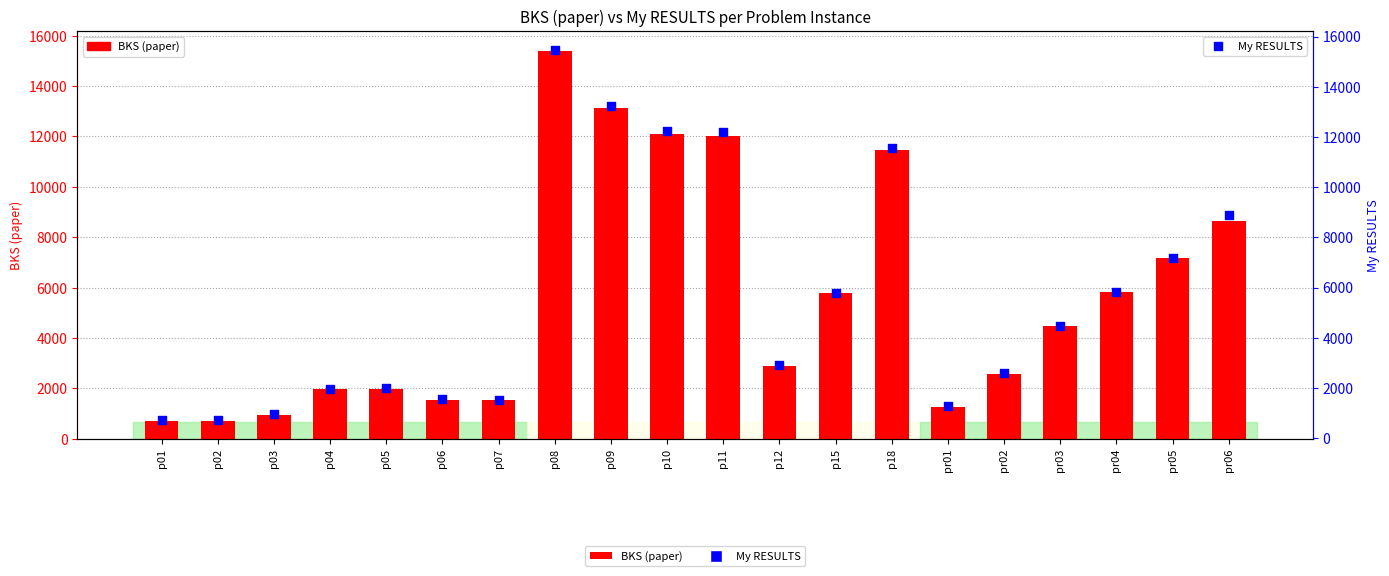

Is the value of My RESULTS at pr06 greater than the value of BKS (paper) at p04?

Yes